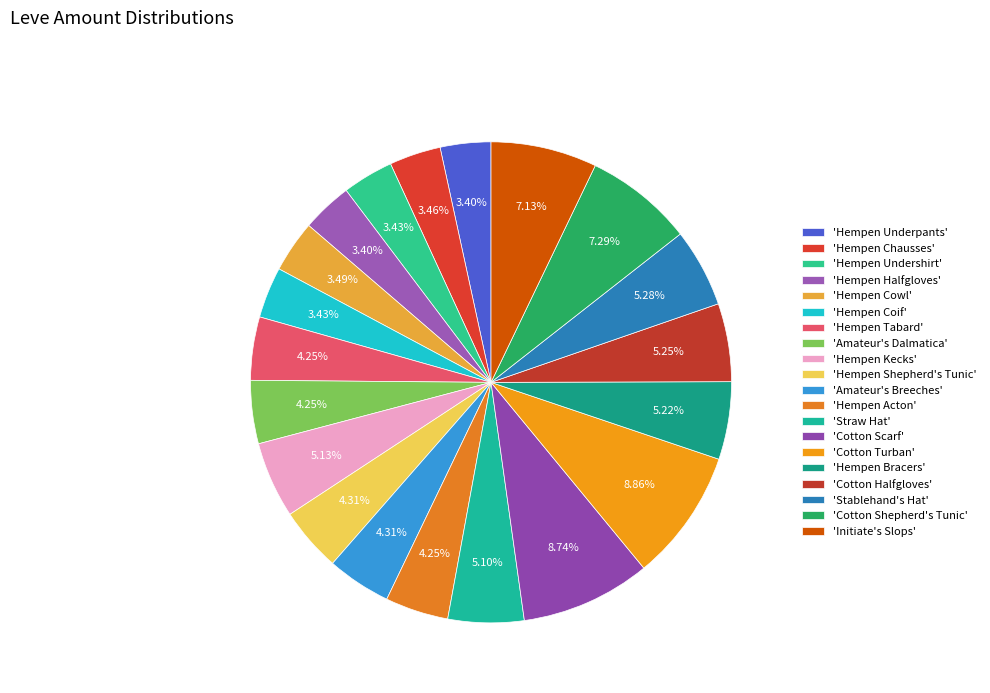

To the nearest percent, what is the difference between the largest and smallest slice percentages?

5%